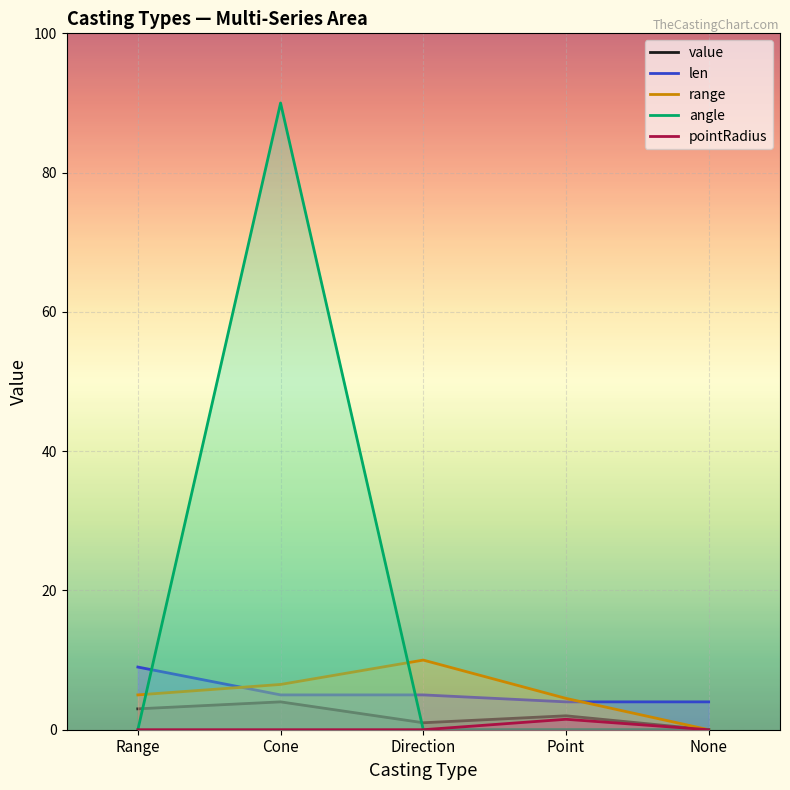

How many values in the value series are below 2?

2